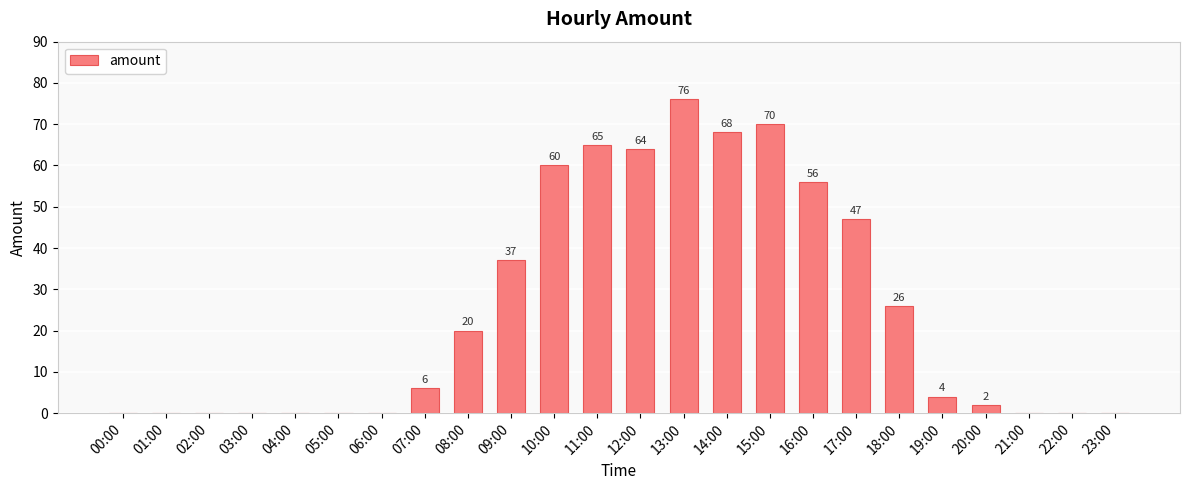

At which label is the value closest to 38?

09:00